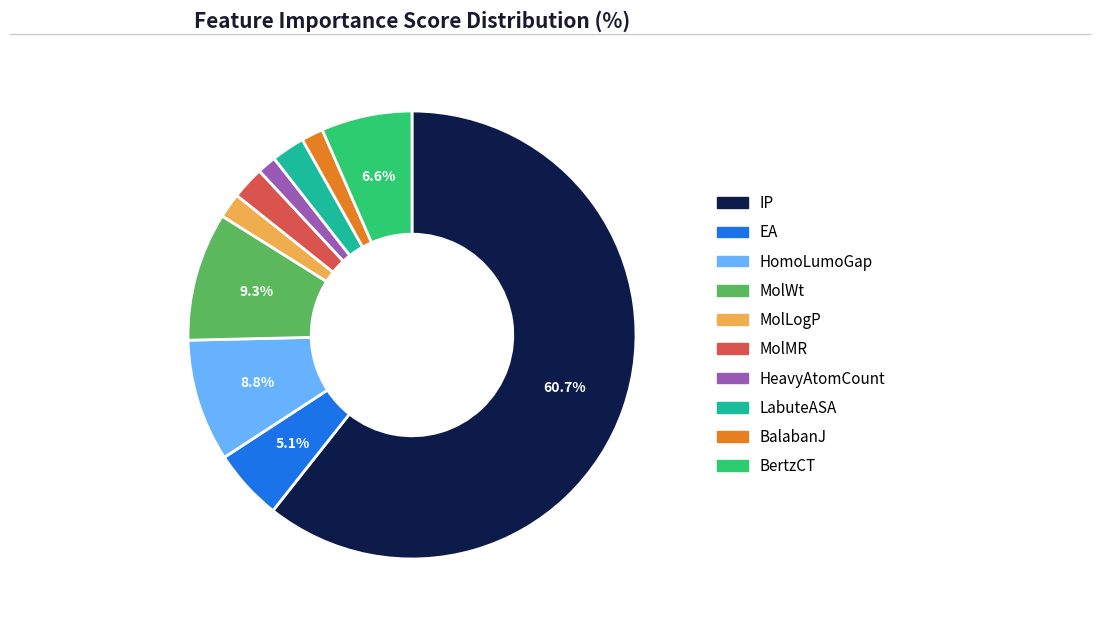

Count the number of slices in the pie.

10